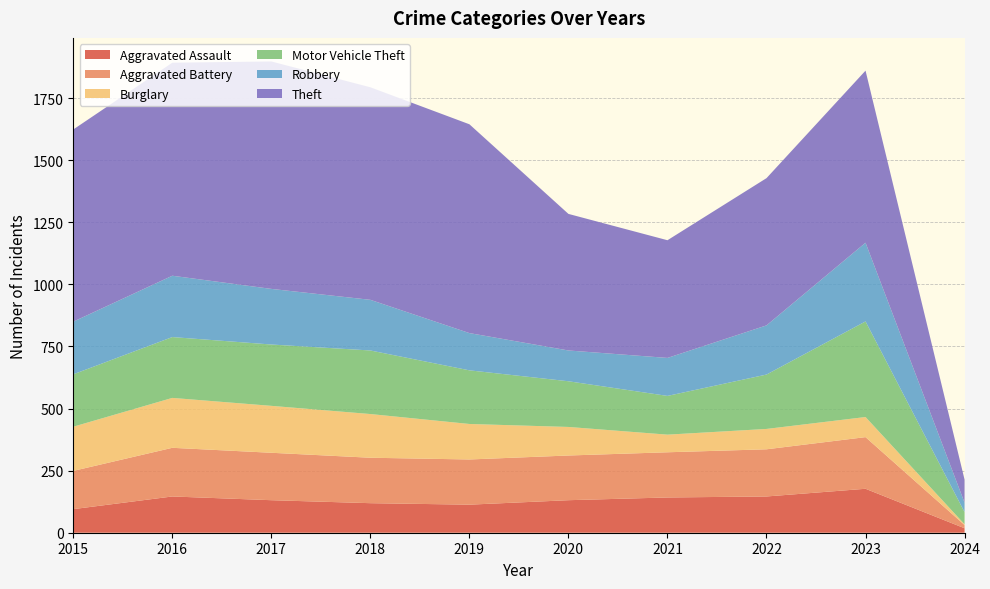

Reading right to left, extract all data points from this chart.

Aggravated Assault: 18	177	146	142	131	113	119	131	146	95
Aggravated Battery: 13	208	190	182	180	182	183	191	196	154
Burglary: 3	81	82	71	115	143	176	189	201	178
Motor Vehicle Theft: 49	385	219	156	184	216	256	247	245	211
Robbery: 38	317	198	153	124	150	204	224	247	212
Theft: 93	693	593	474	550	841	856	916	858	774